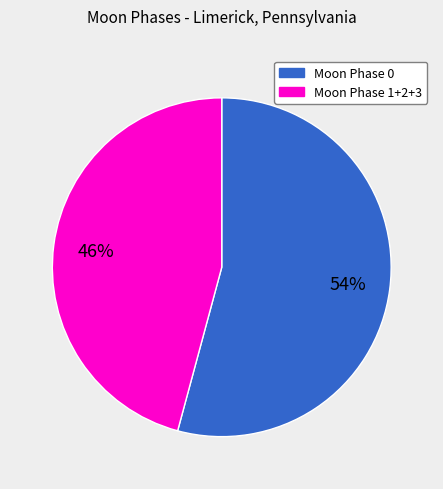

Is there a majority slice in this chart?

Yes